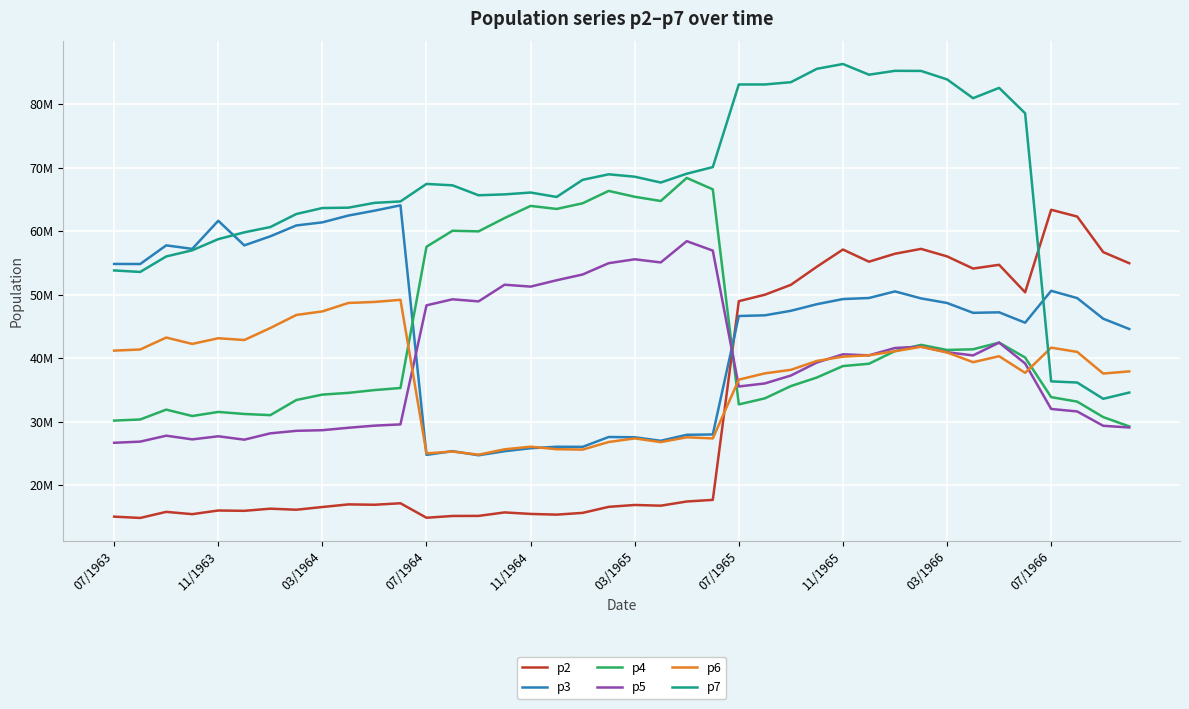

After their last crossing, which series has the higher values: p3 or p4?

p3